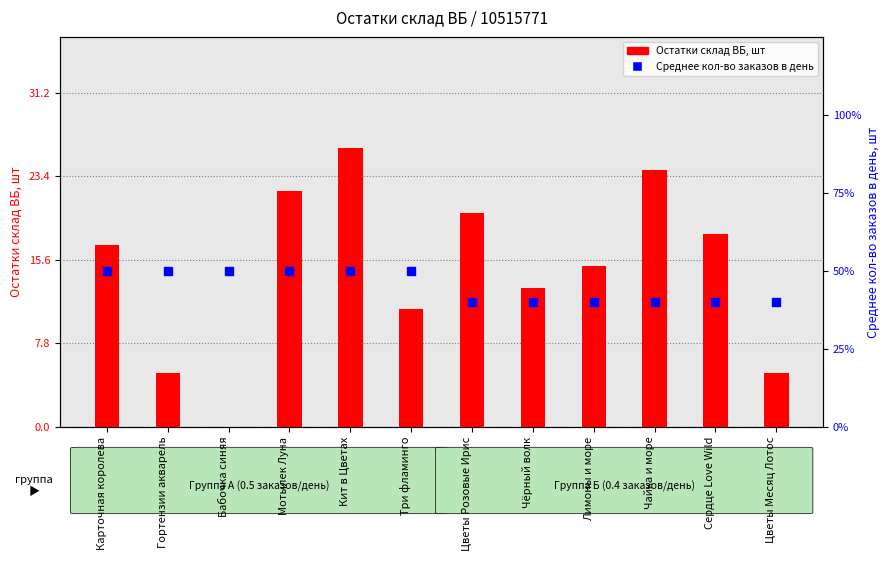

Which series reaches the minimum Y coordinate?

Остатки склад ВБ, шт